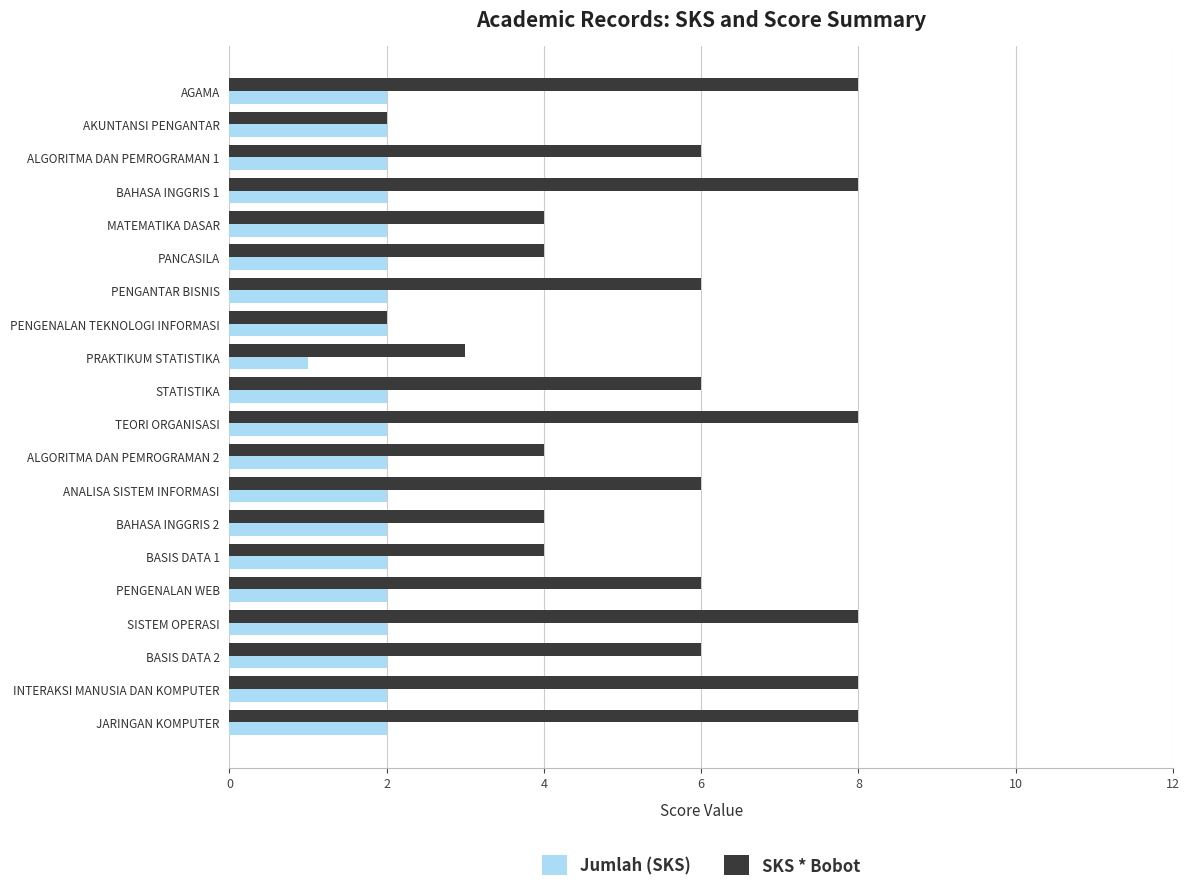

List the series in order of their overall mean, highest first.

SKS * Bobot, Jumlah (SKS)